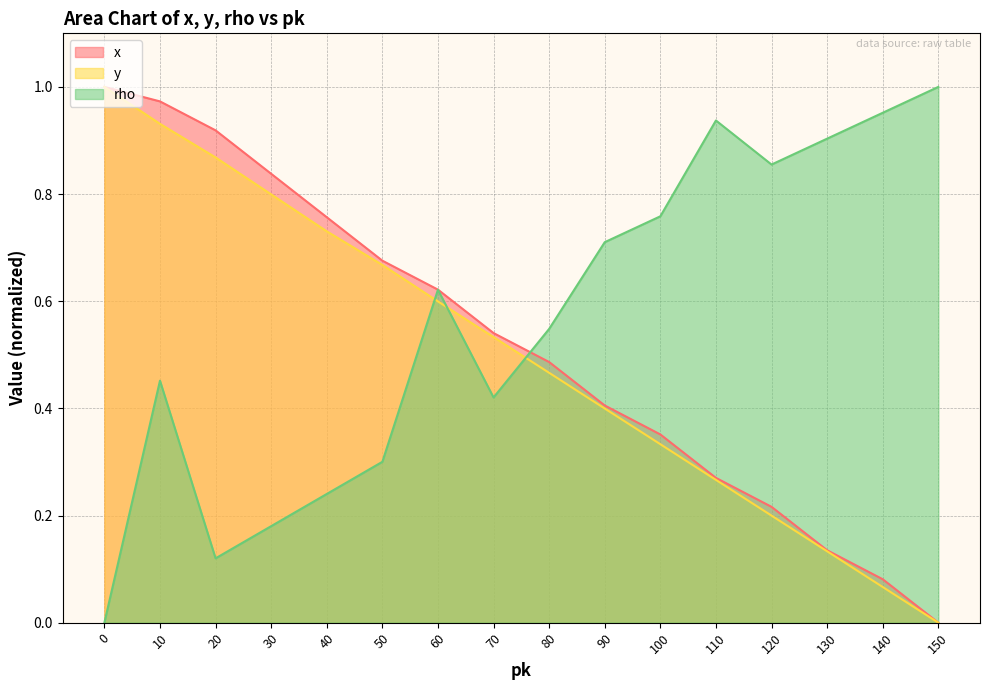

Which category has the lowest value across all series?

150